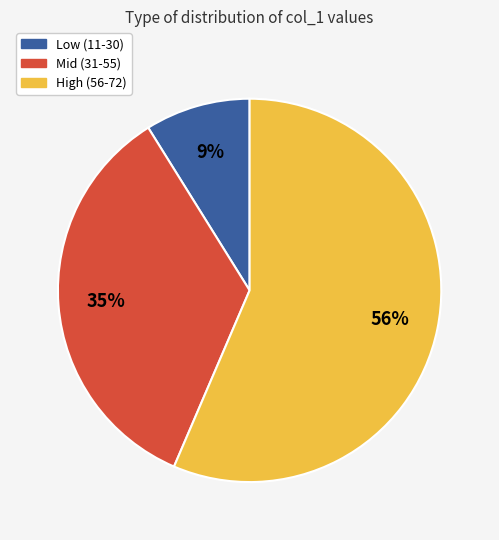

How many segments does this pie chart have?

3